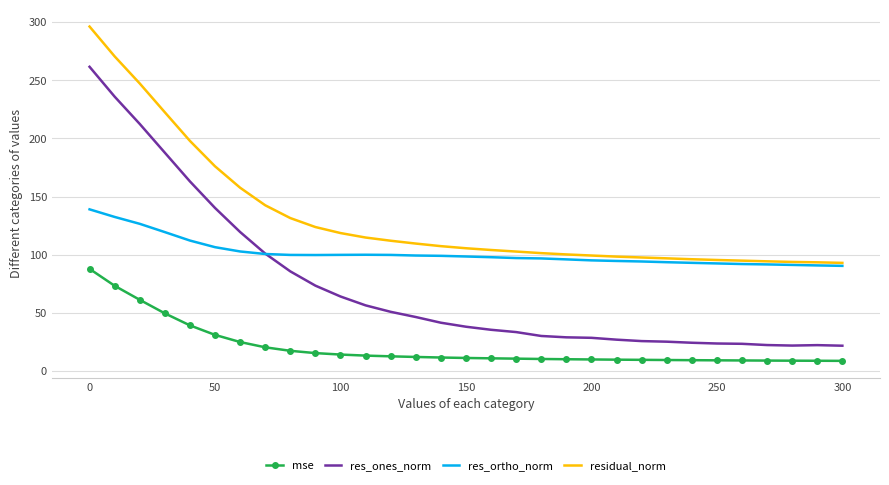

What is the highest value of the res_ones_norm series?

261.7